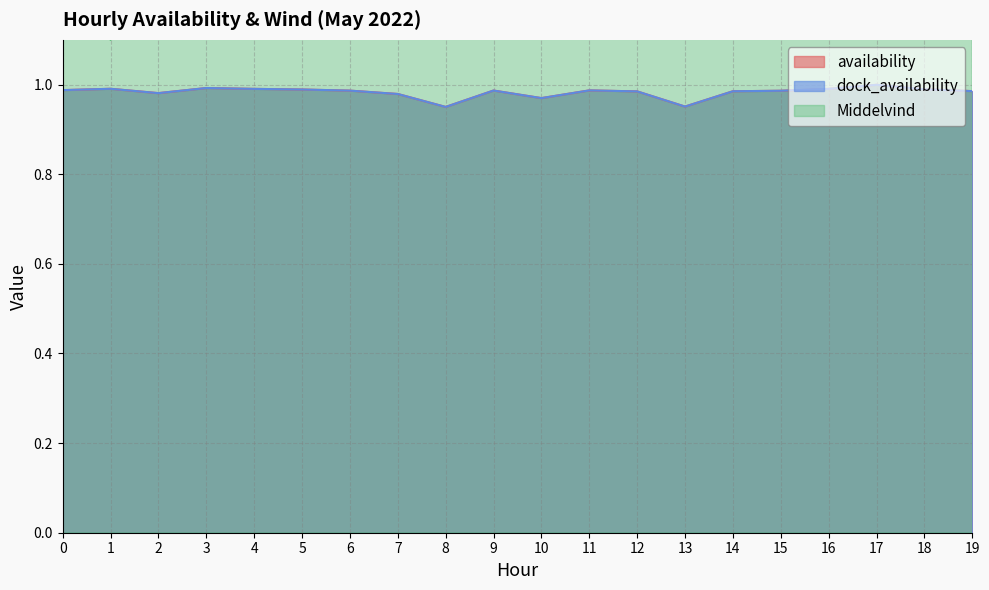

What is the average value of the dock_availability series?

1.0